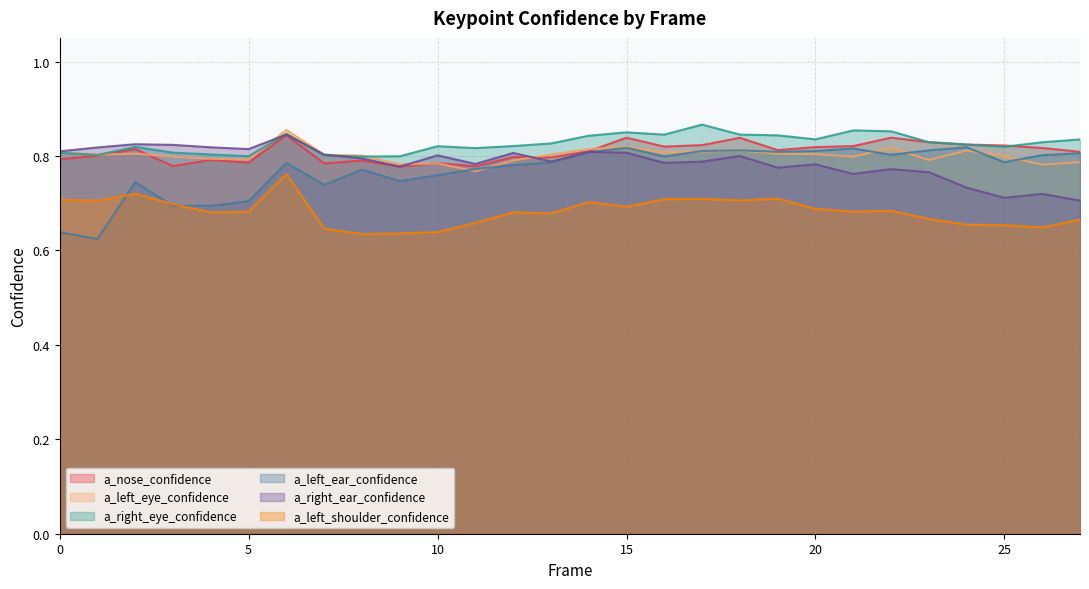

What is the total value across all series at 24?

4.7